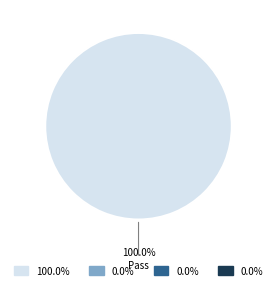

Is there any slice that represents more than half of the pie?

Yes